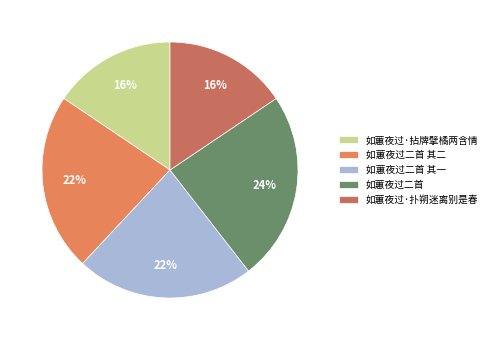

Is there any slice that represents more than half of the pie?

No